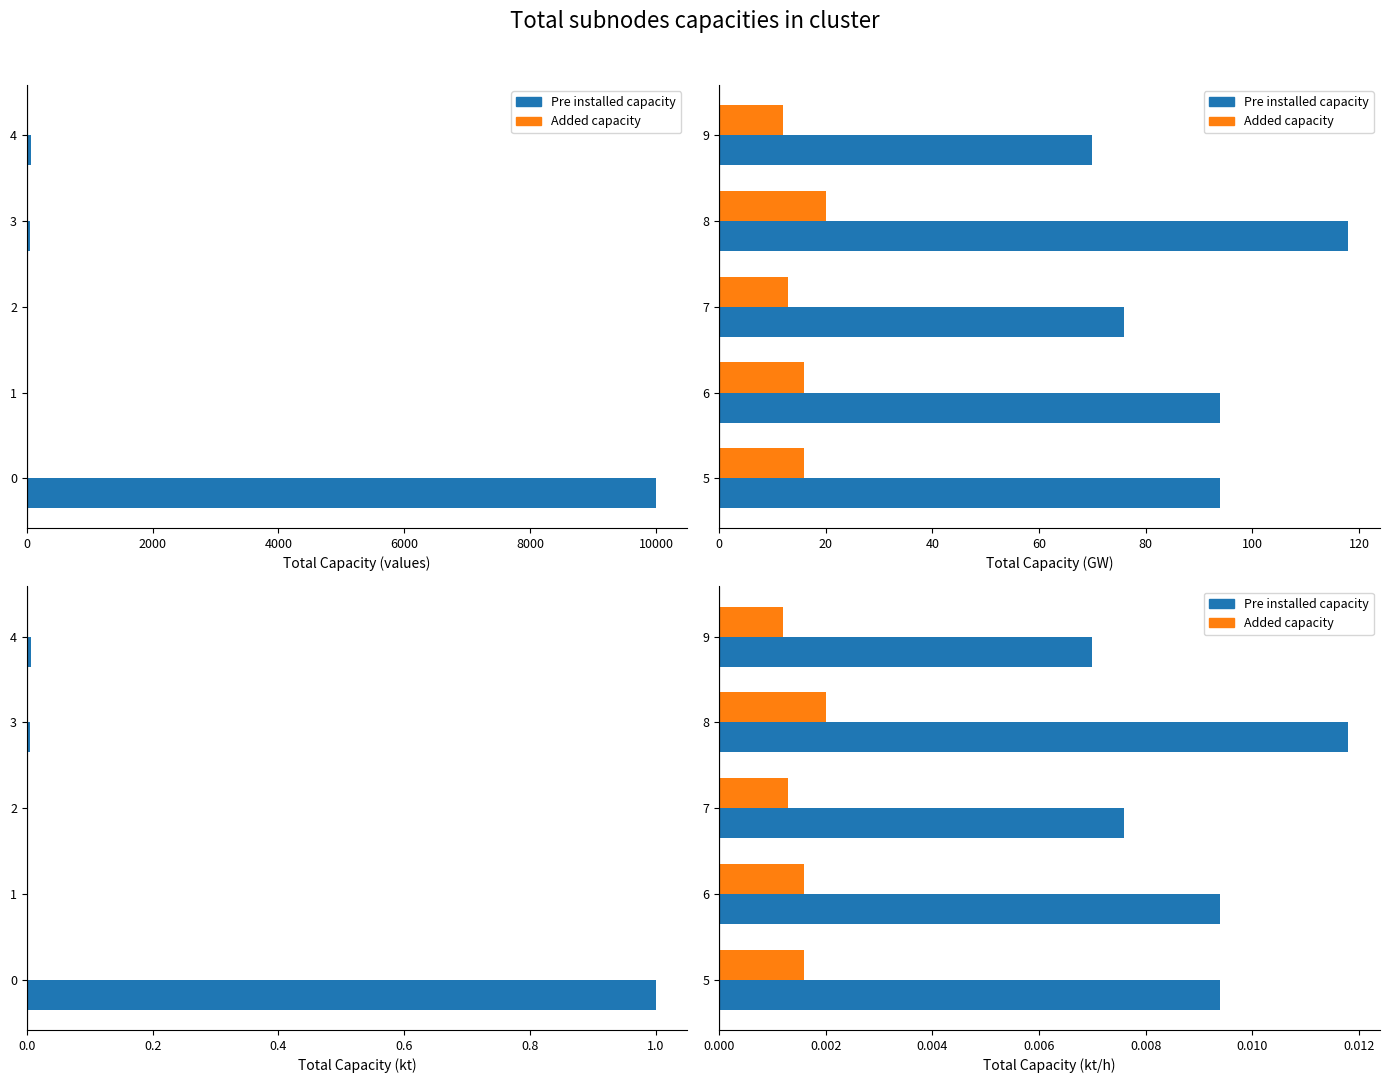

The Added capacity series shows 0.0 at 9. True or false?

True